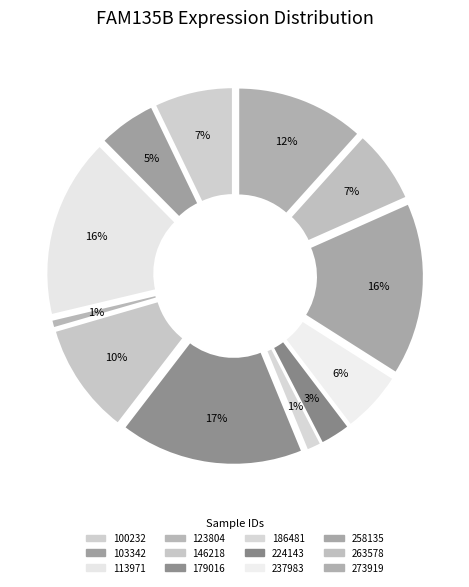

Which category has the smallest portion of the pie?

123804